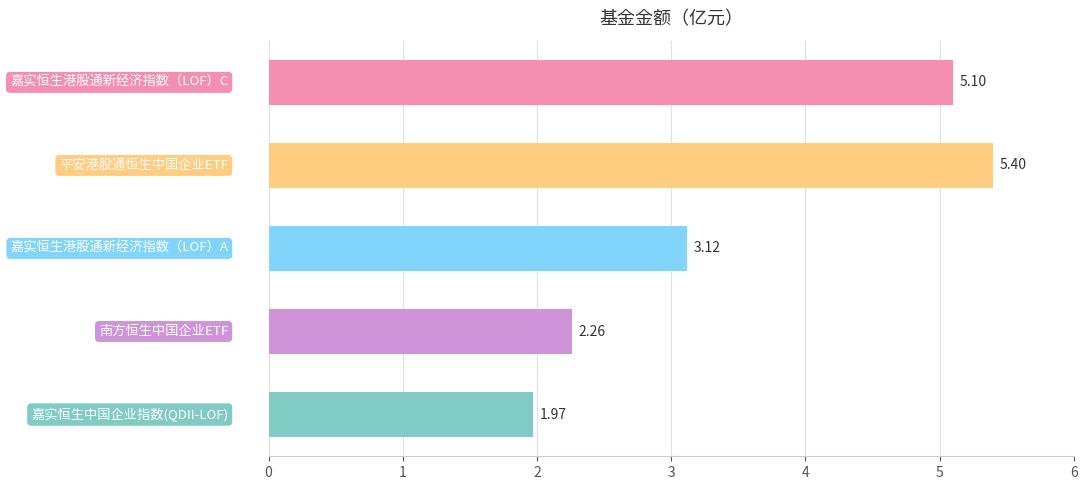

What is the sum of all values?

17.9